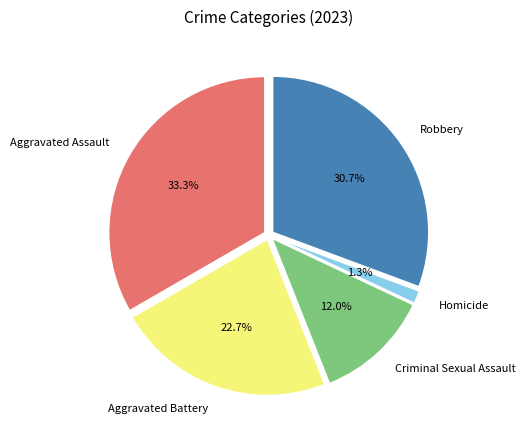

Between Aggravated Assault and Homicide, which is larger?

Aggravated Assault